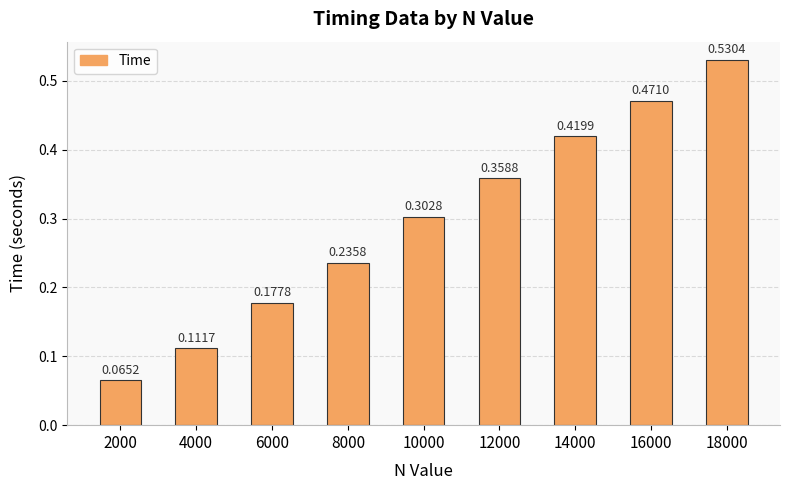

What is the change in value from 10000 to 18000?

+0.2